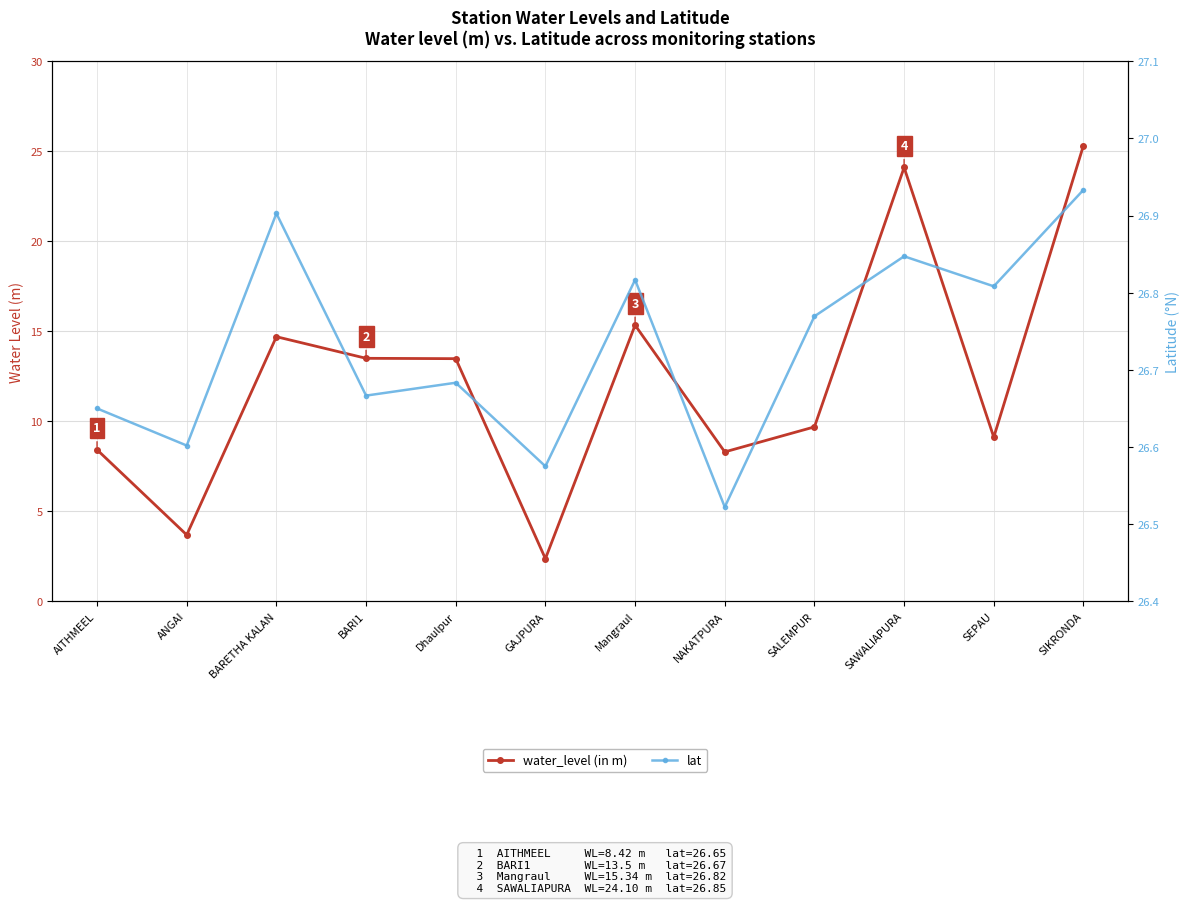

Reading left to right, extract all data points from this chart.

water_level (in m): 8.4	3.7	14.7	13.5	13.5	2.4	15.3	8.3	9.7	24.1	9.1	25.3
lat: 26.6	26.6	26.9	26.7	26.7	26.6	26.8	26.5	26.8	26.8	26.8	26.9